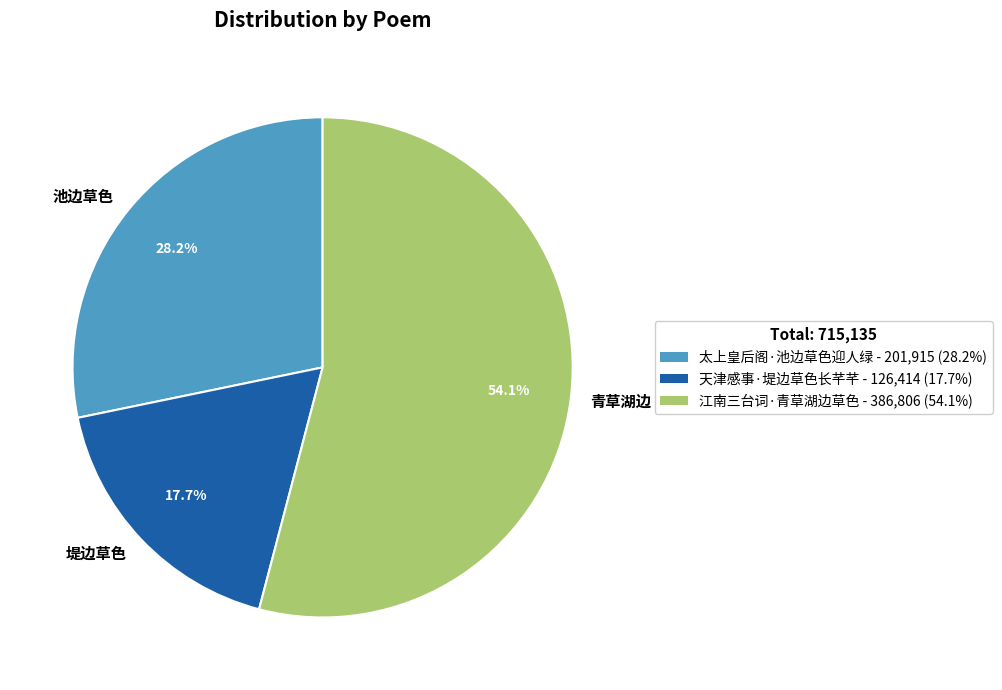

Is the sum of 青草湖边 and 堤边草色 greater than half?

Yes